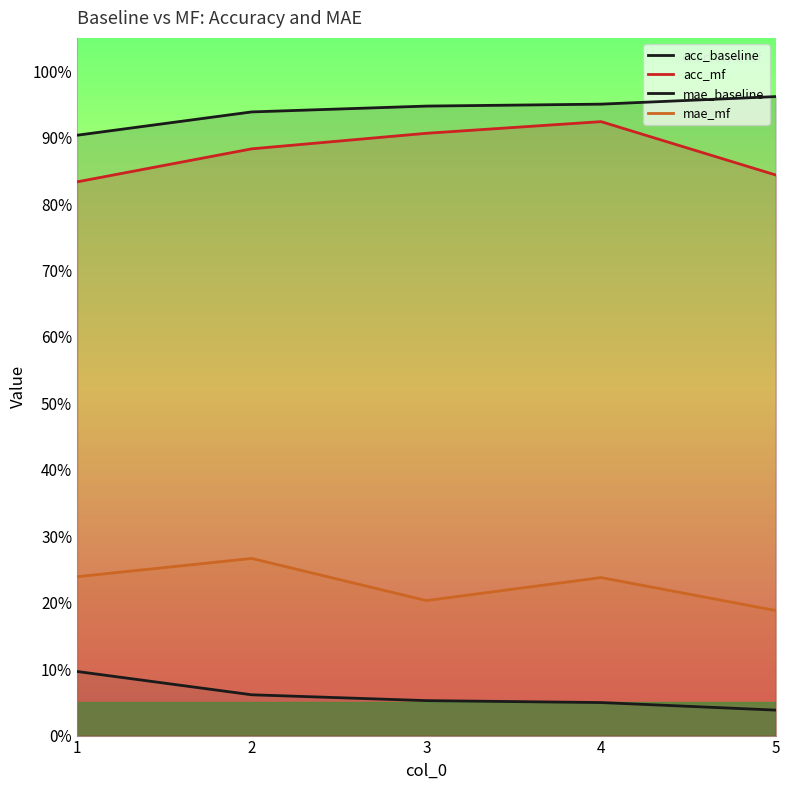

What is the sum of the mae_mf values at 3 and 4?

0.4